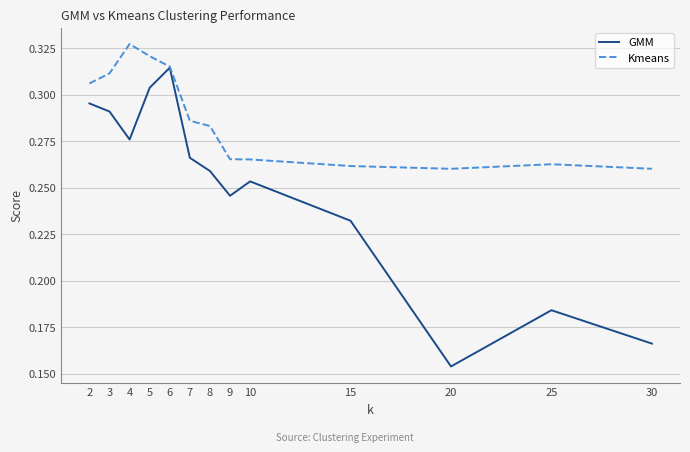

What is the difference between the GMM values at 3 and 15?

0.1